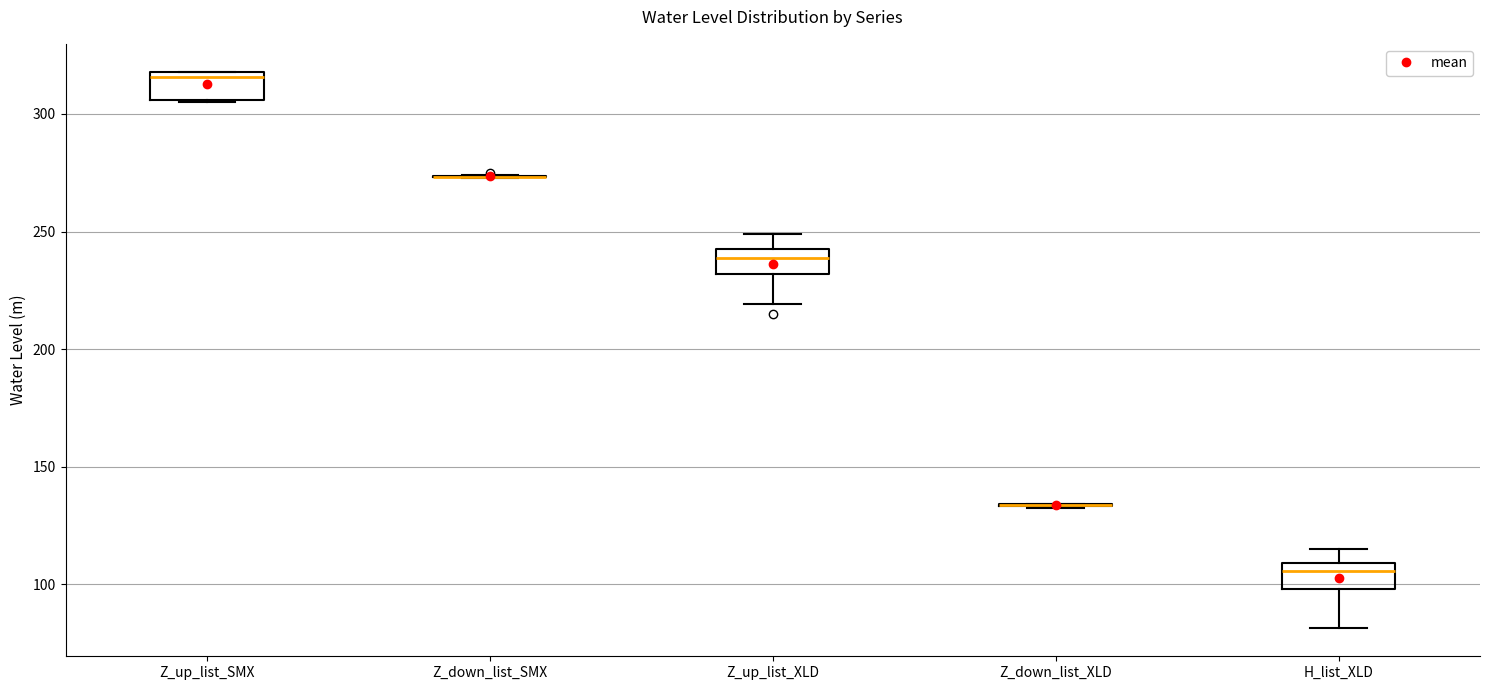

Reading left to right, read every box against the y-axis: the position of its median line, the range the box covers, and the ends of its whiskers. The values are not printed on the chart, so give them approximately, as read against the axis.

Z_up_list_SMX: median 315, box 305 to 320, whiskers 305 to 320
Z_down_list_SMX: box collapsed to a line at 275, whiskers 275 to 275
Z_up_list_XLD: median 240, box 230 to 245, whiskers 220 to 250
Z_down_list_XLD: box collapsed to a line at 135, whiskers 135 to 135
H_list_XLD: median 105, box 100 to 110, whiskers 80 to 115